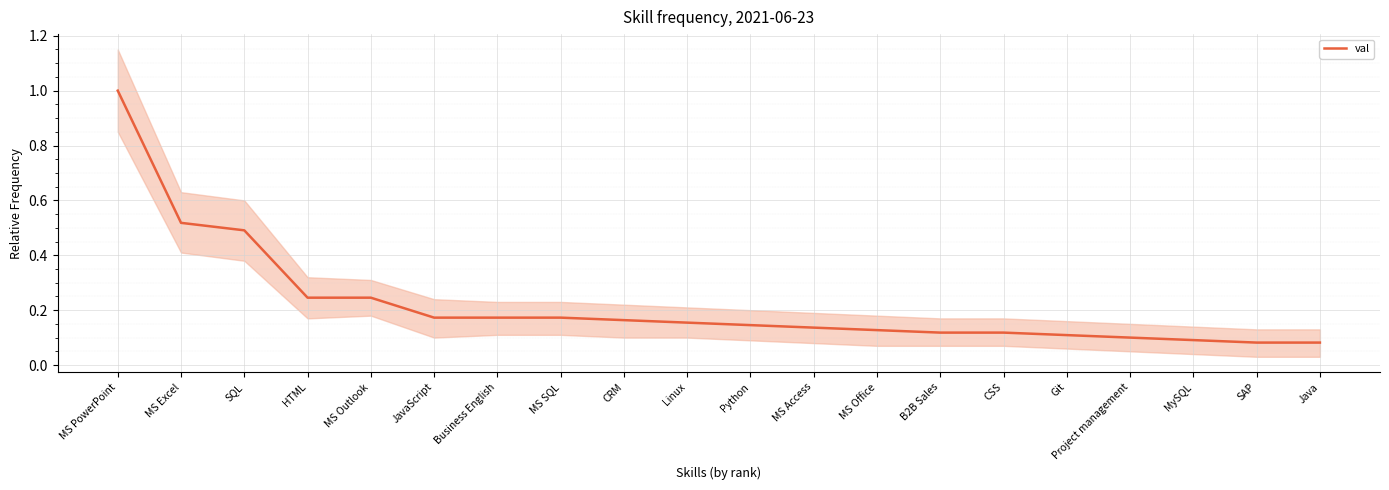

Is it true that the value at Python is 0.2?

False